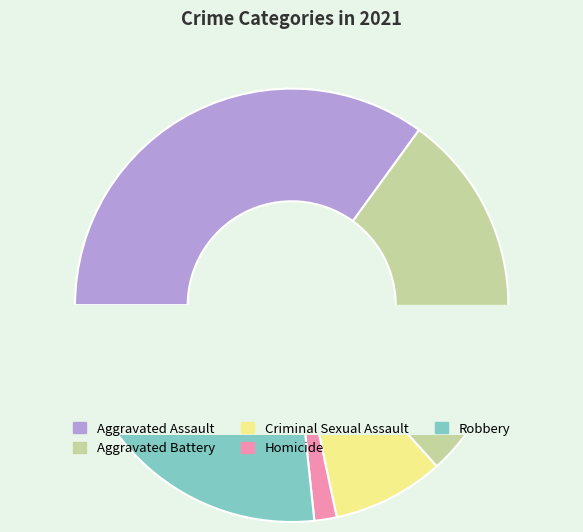

To the nearest percent, what portion does Aggravated Battery represent?

28%